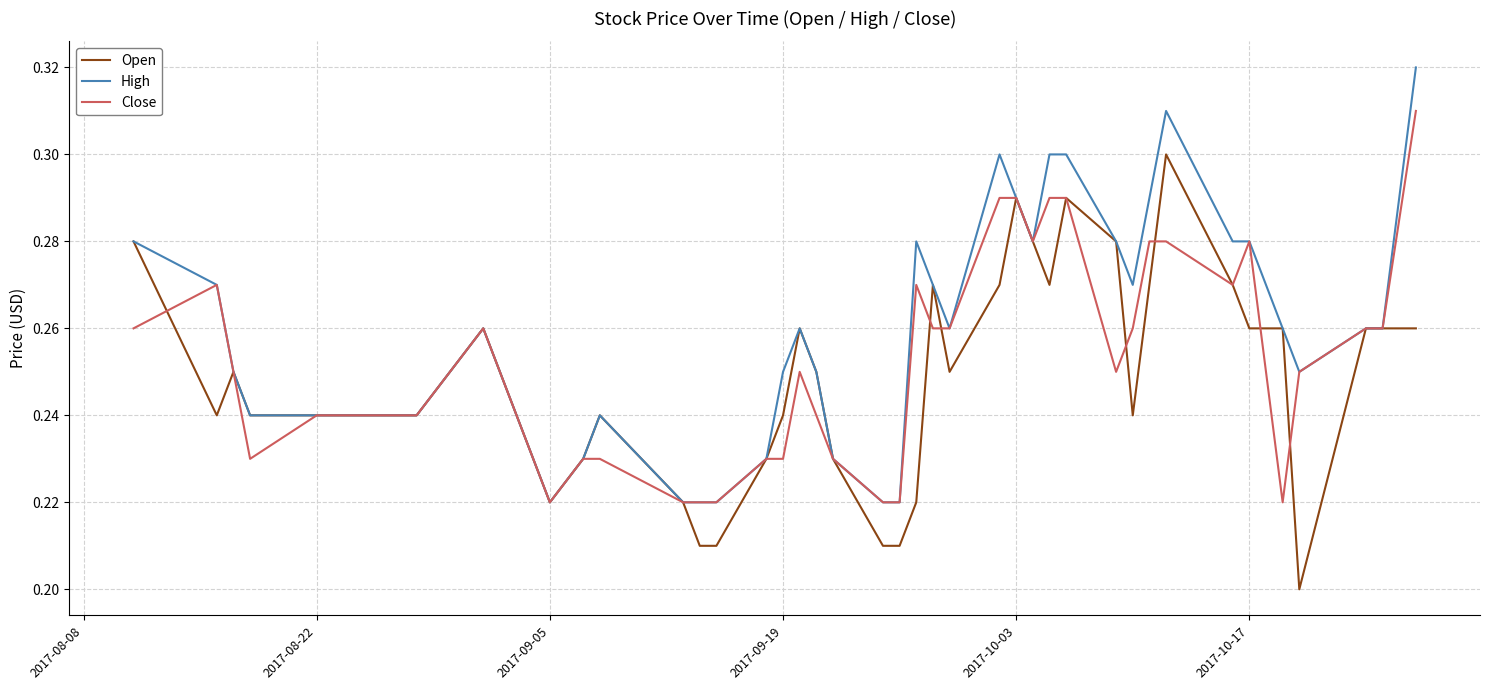

List the series in order of their overall mean, highest first.

High, Close, Open